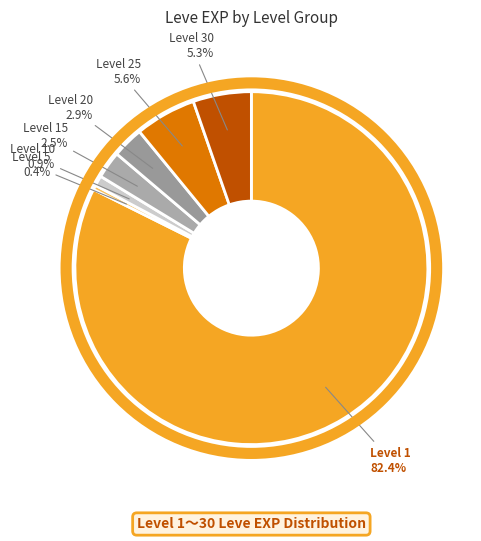

Count the number of slices in the pie.

7